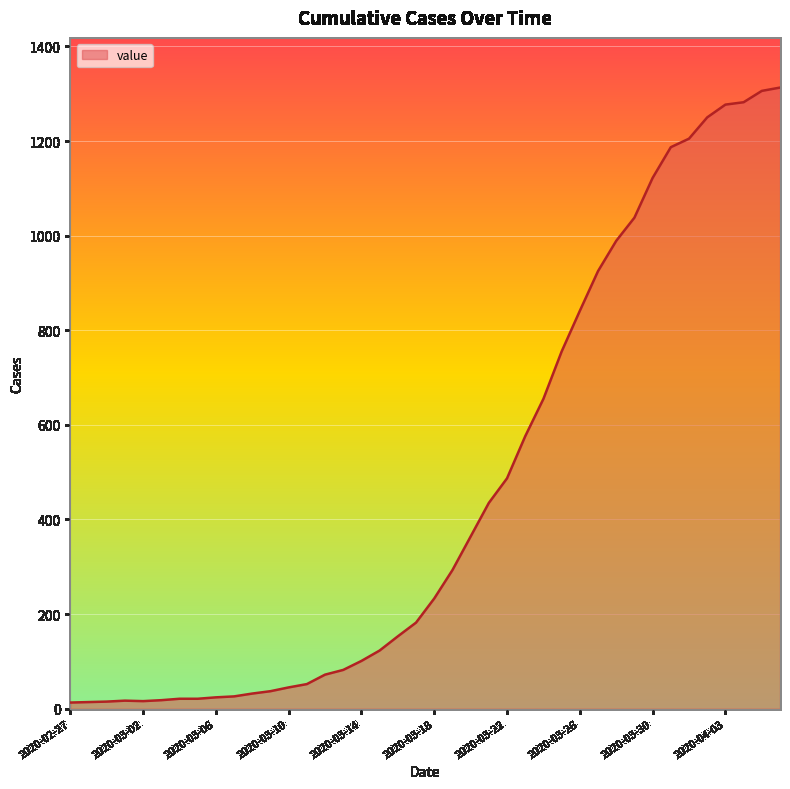

What is the greatest value displayed?

1313